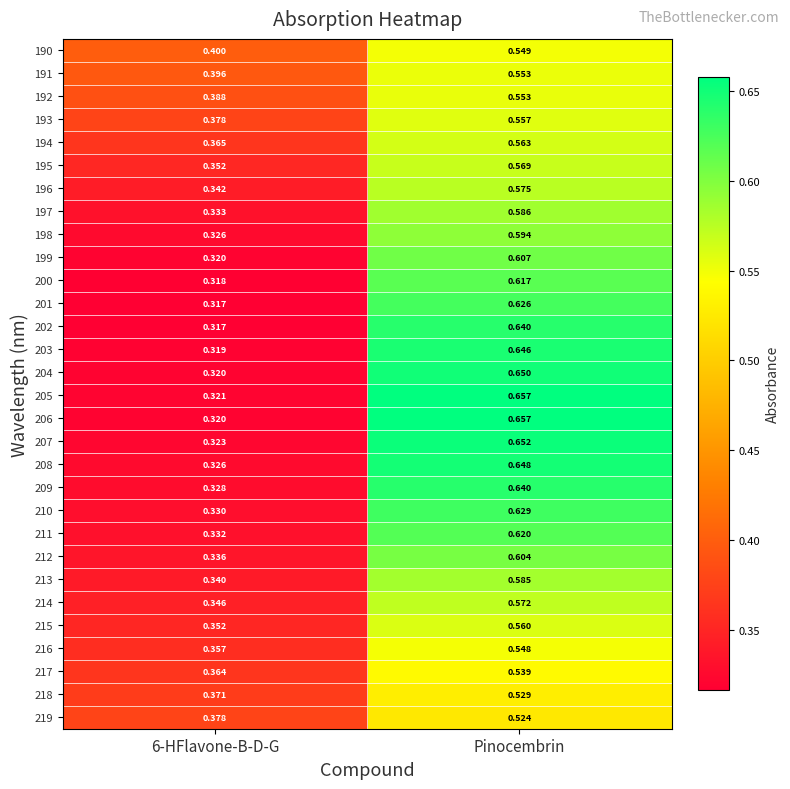

At which category does the chart reach its peak across all series?

Pinocembrin